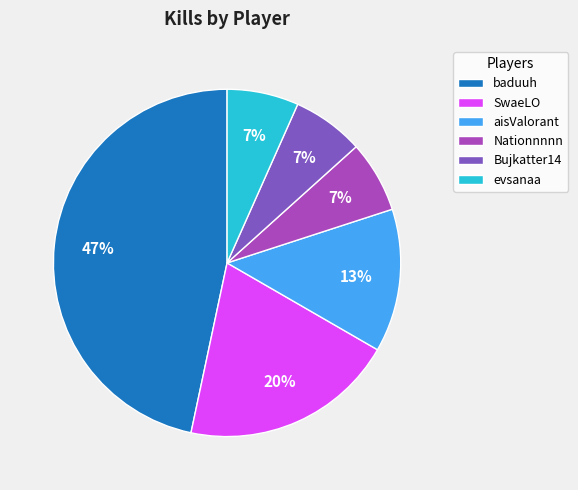

Is it true that SwaeLO is 34% of the pie?

False